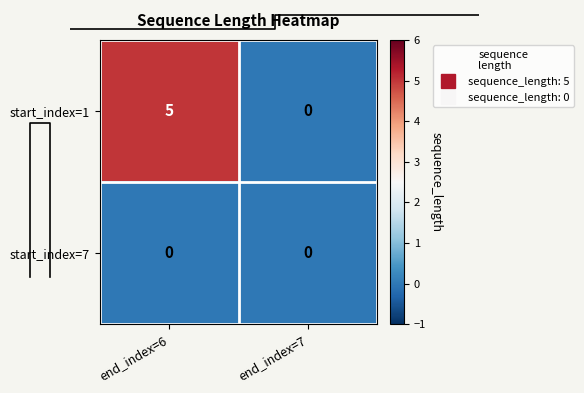

What is the total value across all series at end_index=6?

5